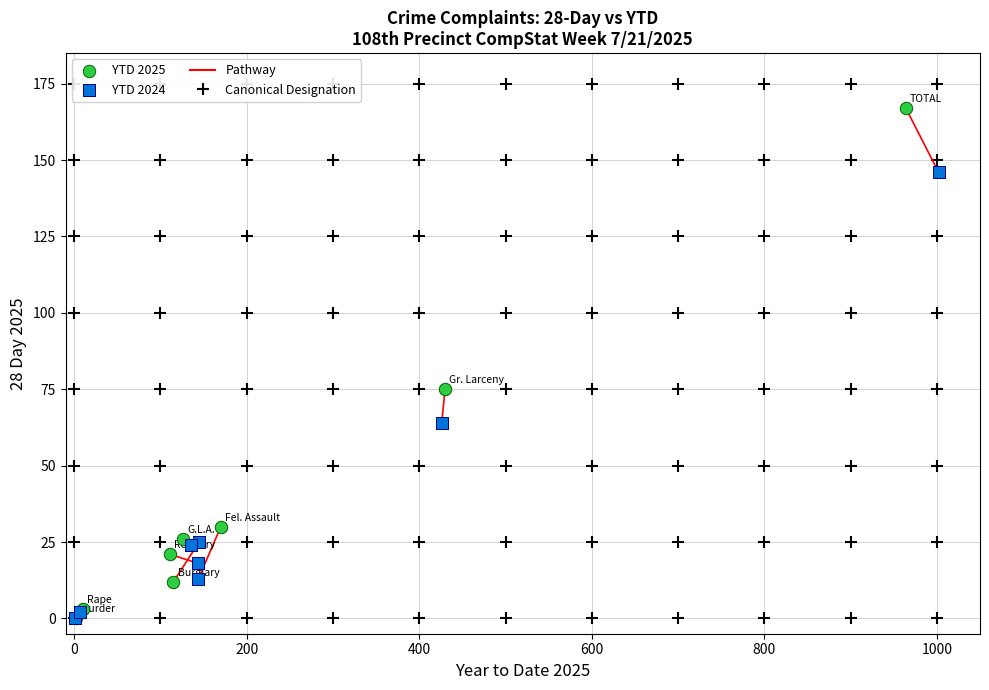

Which series reaches the maximum Y coordinate?

YTD 2025